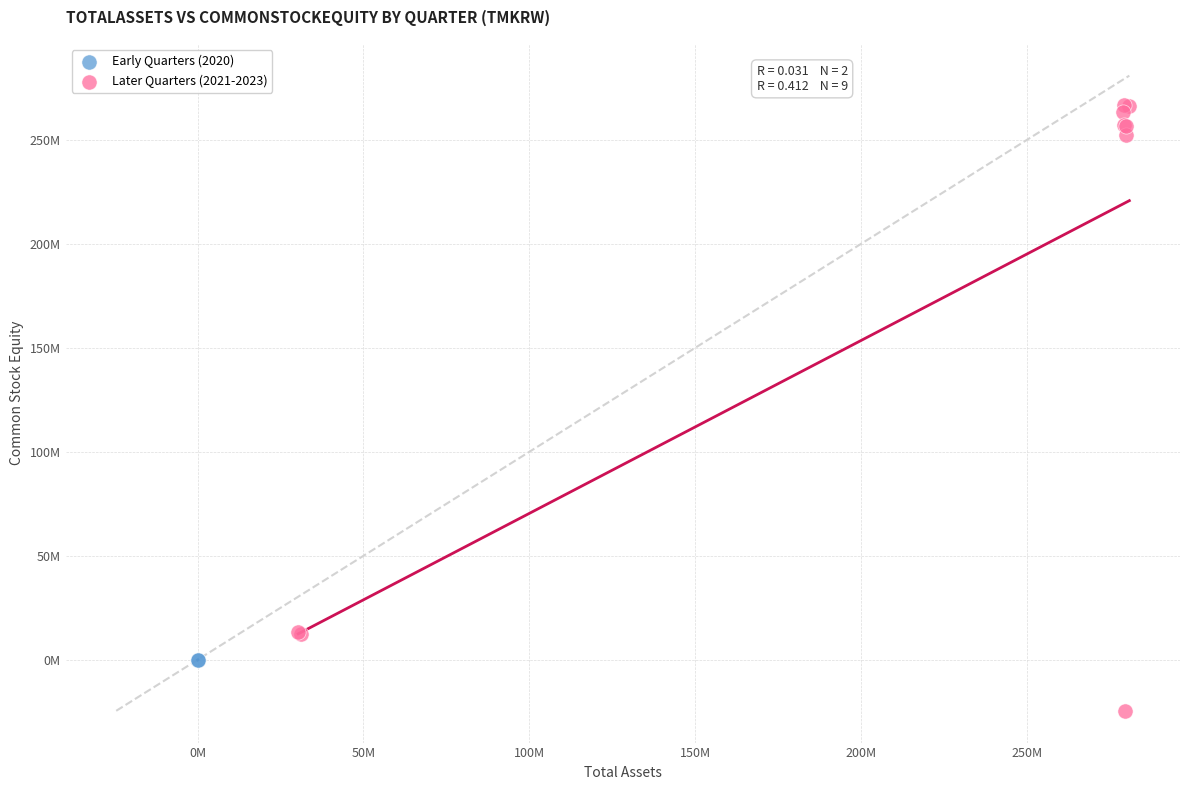

Which series contains the lowest Y value?

Later Quarters (2021-2023)